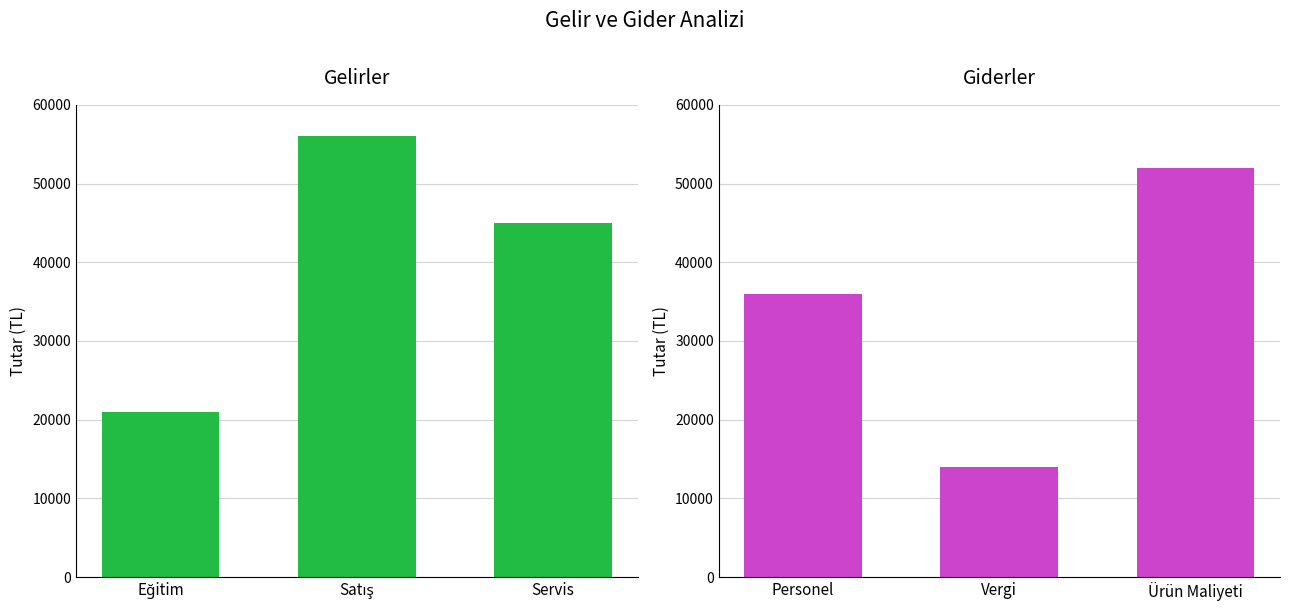

How many series are shown in this chart?

2